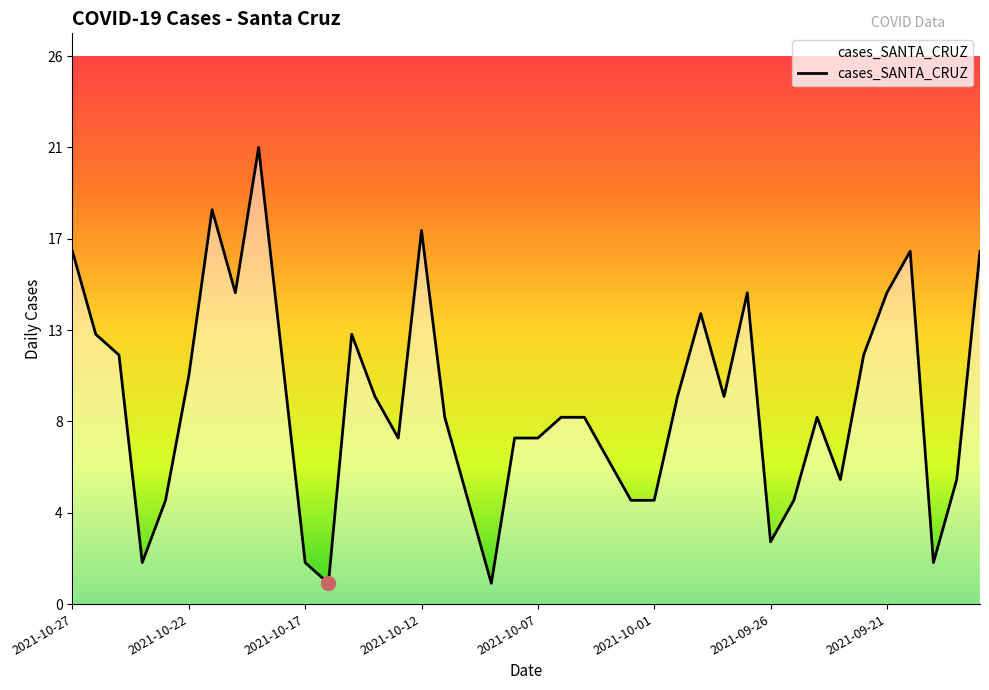

How many interior local valleys (lower than both neighbors) does the data have?

9